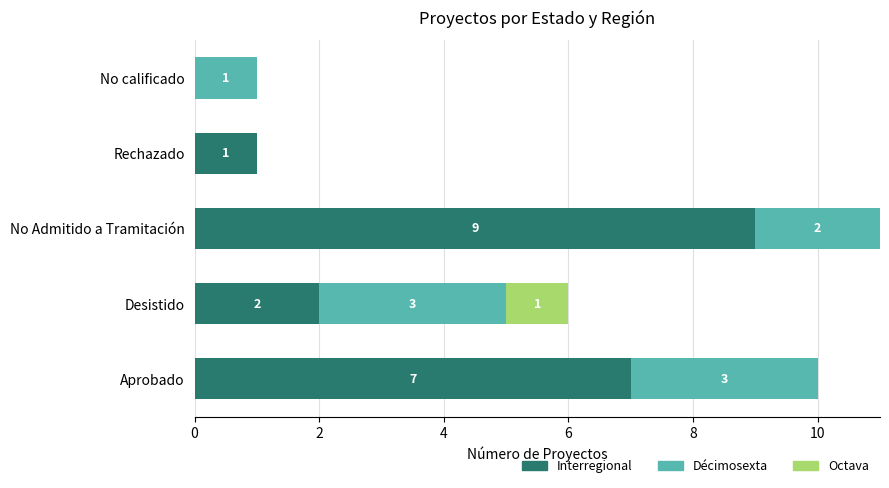

What is the sum of all Interregional values?

19